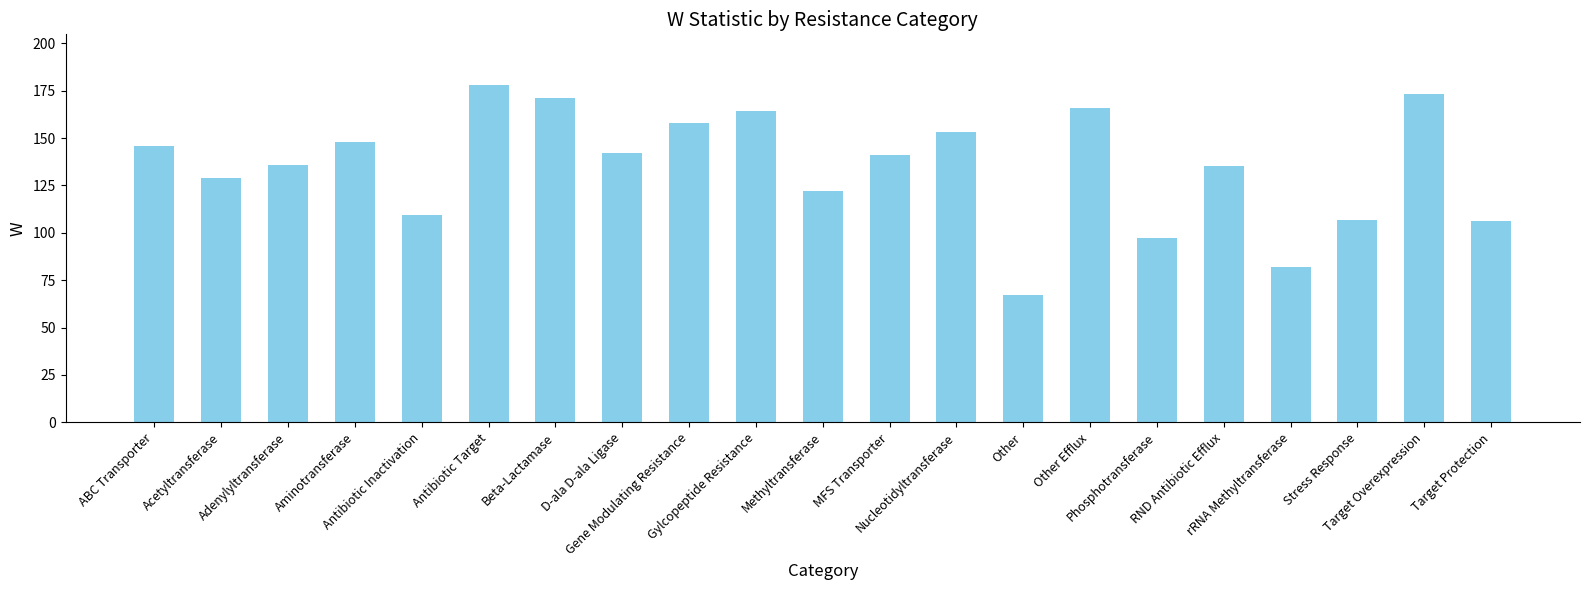

What is the sum of all values?

2830.5